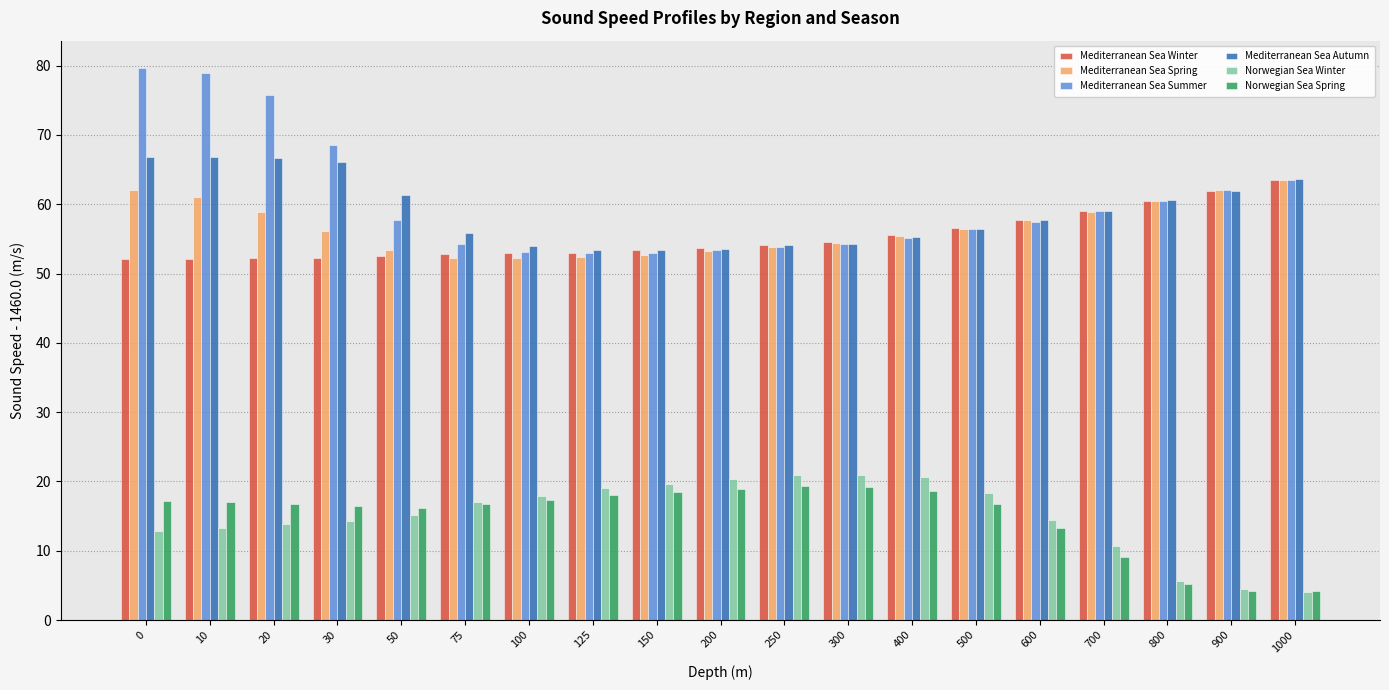

Which series has the widest spread of values?

Mediterranean Sea Summer